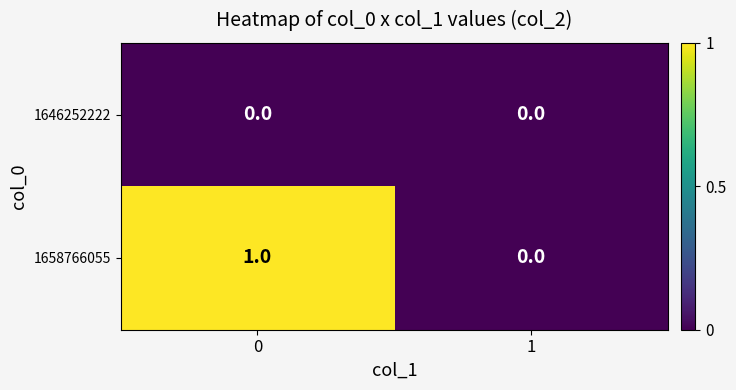

Which series has the largest range (max minus min)?

1658766055